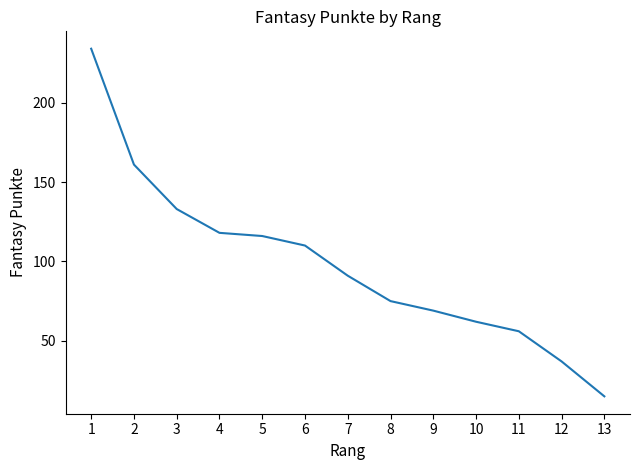

True or false: the data has more than 2 interior local peaks.

False